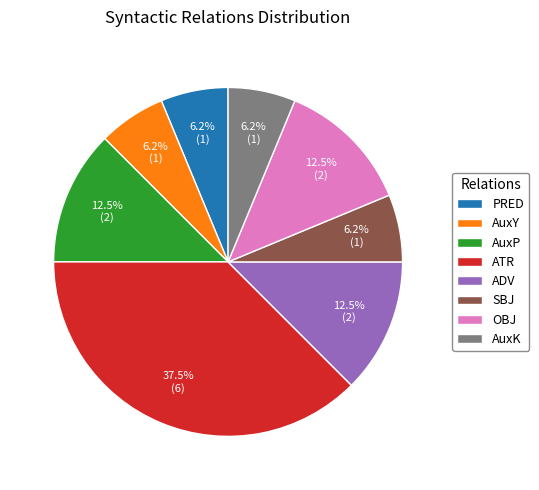

The AuxY slice represents 1% of the pie. True or false?

False